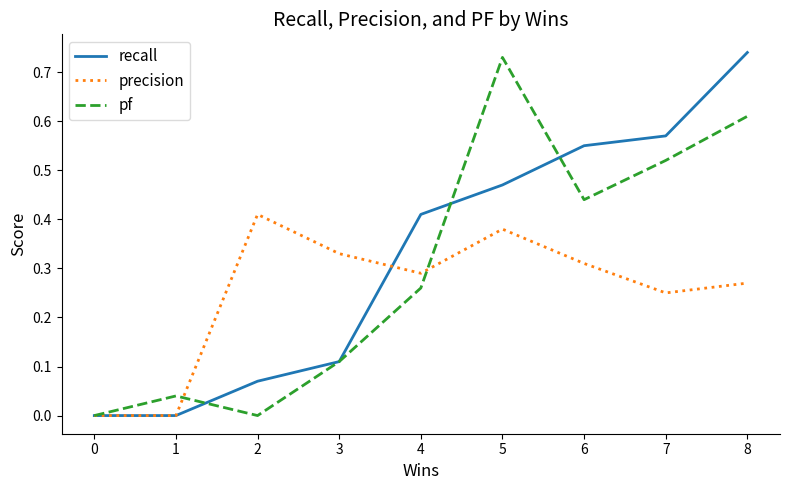

True or false: pf has a value of -0.4 at 0.

False